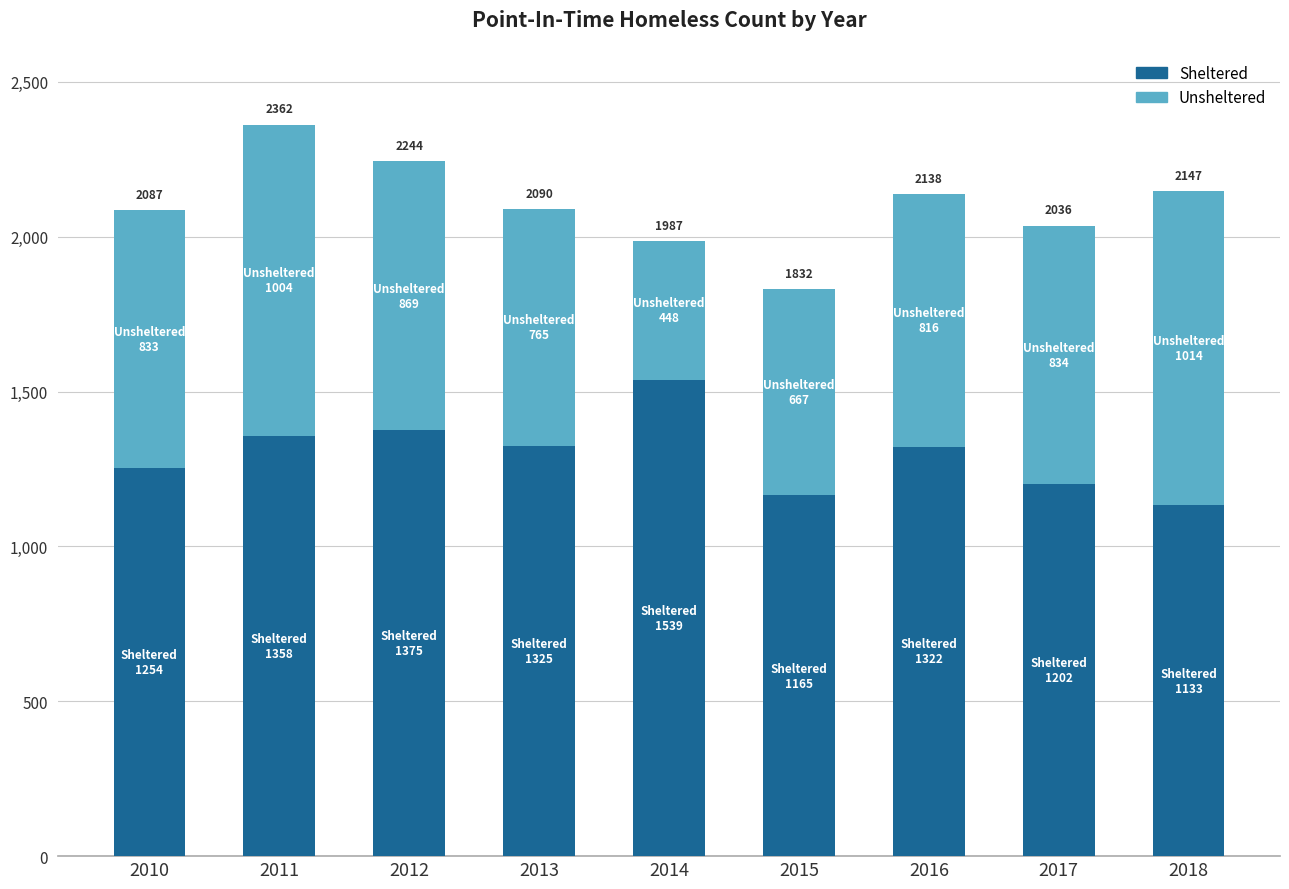

How many bars are there in total?

9